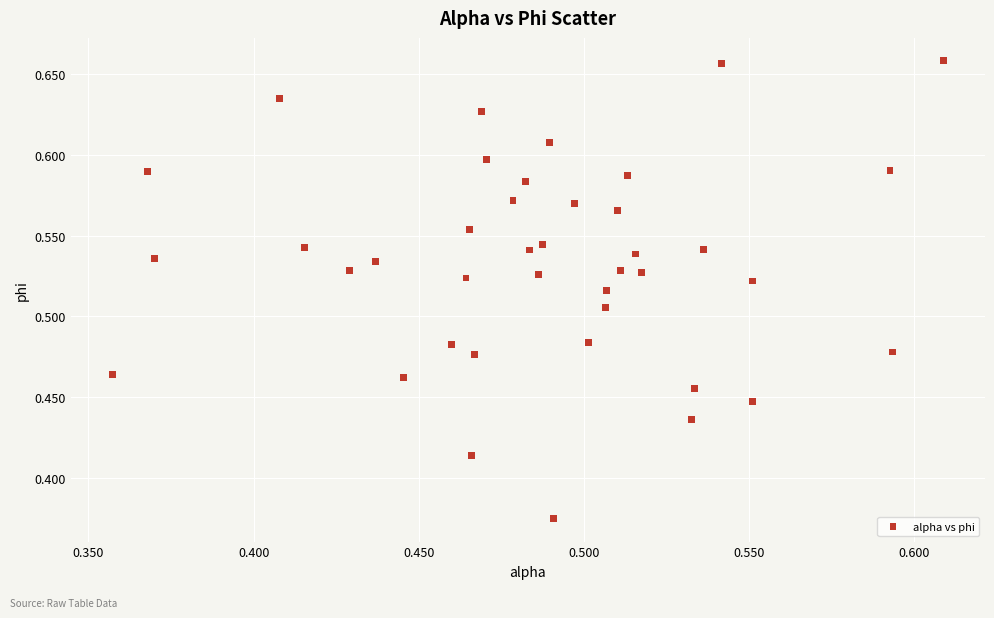

What is the range of Y values (max minus min)?

0.3